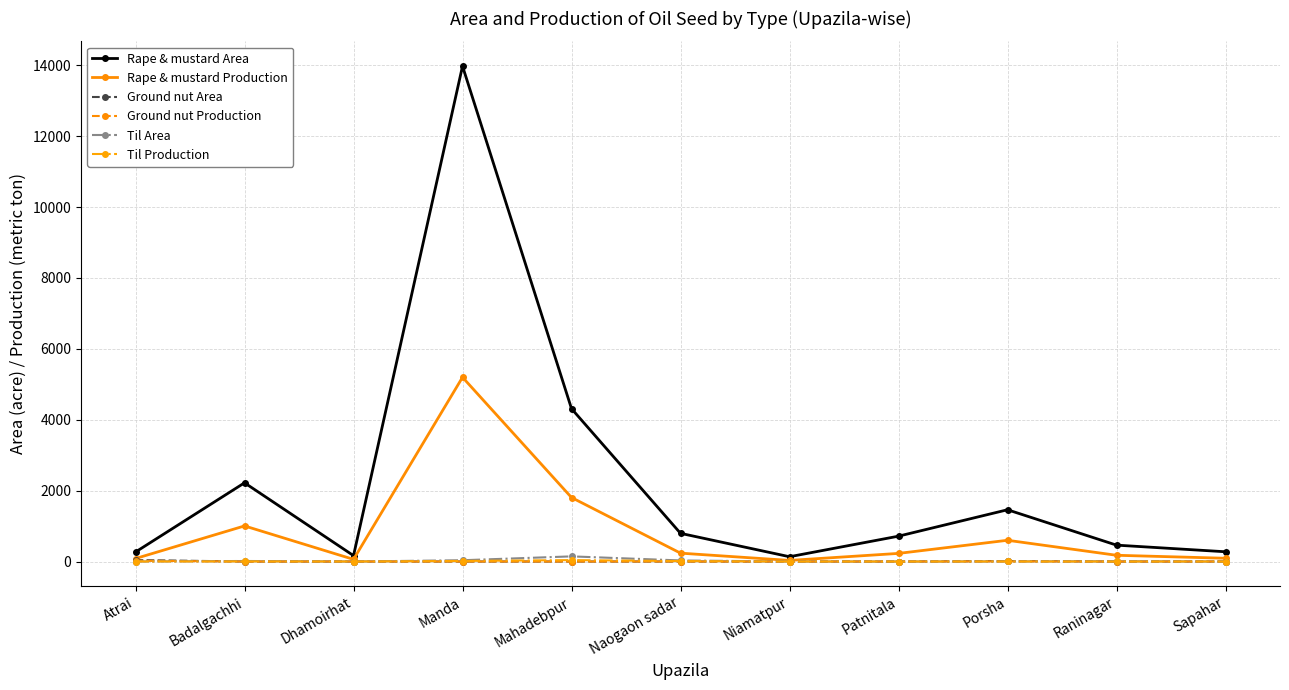

What is the sum of all Til Production values?

75